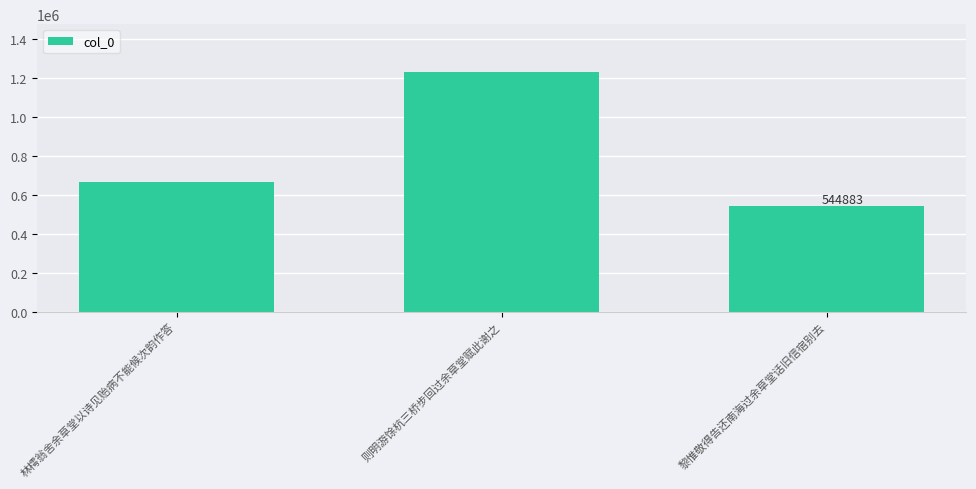

Rank the categories by value from highest to lowest.

则明游馀杭三桥步回过余草堂赋此谢之, 林樗翁舍余草堂以诗见贻病不能候次韵作答, 黎惟敬得告还南海过余草堂话旧信宿别去